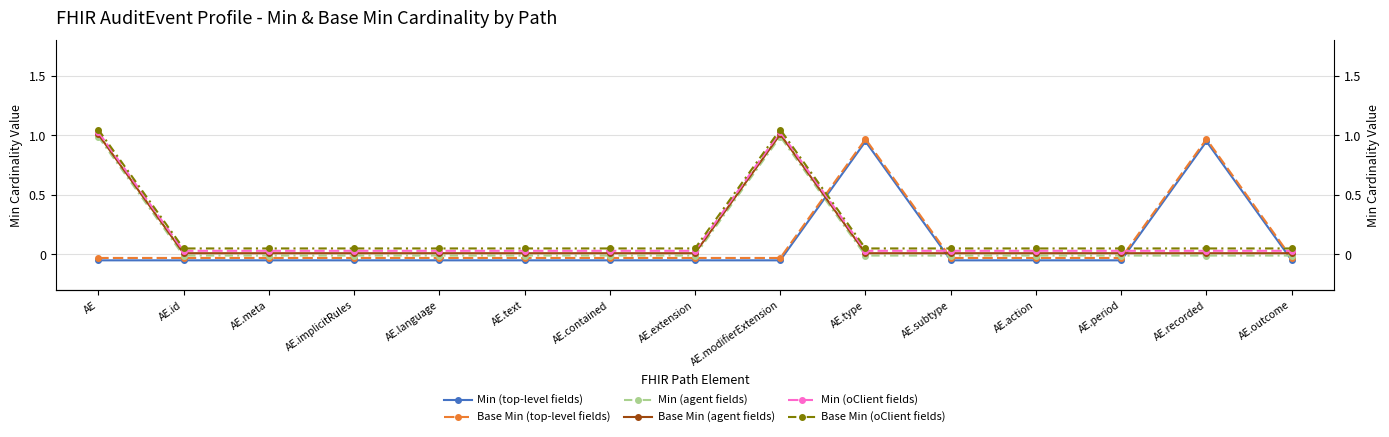

Rank the series by their maximum value, from lowest to highest.

Min (top-level fields), Base Min (top-level fields), Min (agent fields), Base Min (agent fields), Min (oClient fields), Base Min (oClient fields)